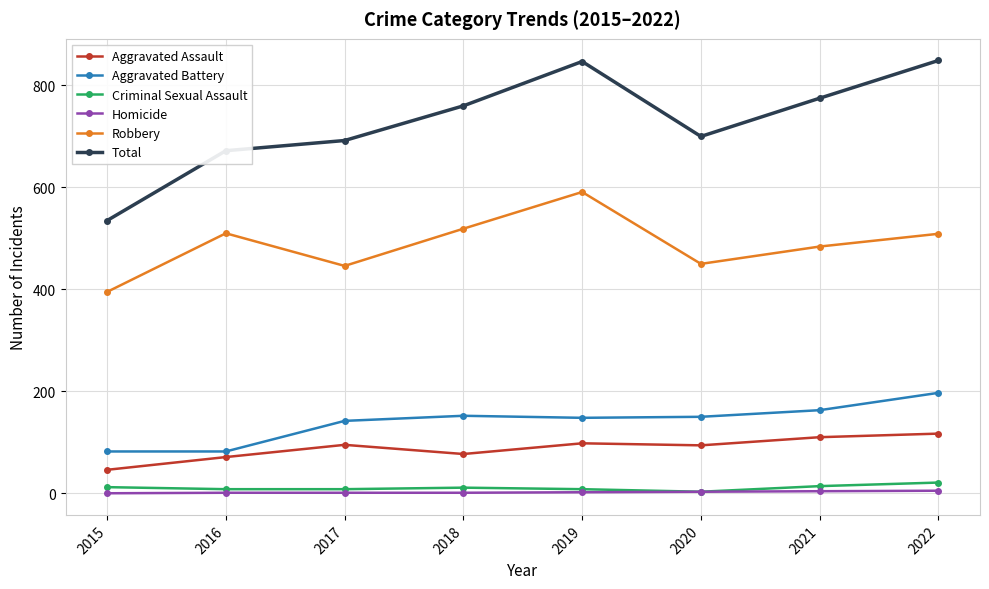

True or false: Aggravated Battery has a value of 82 at 2016.

True